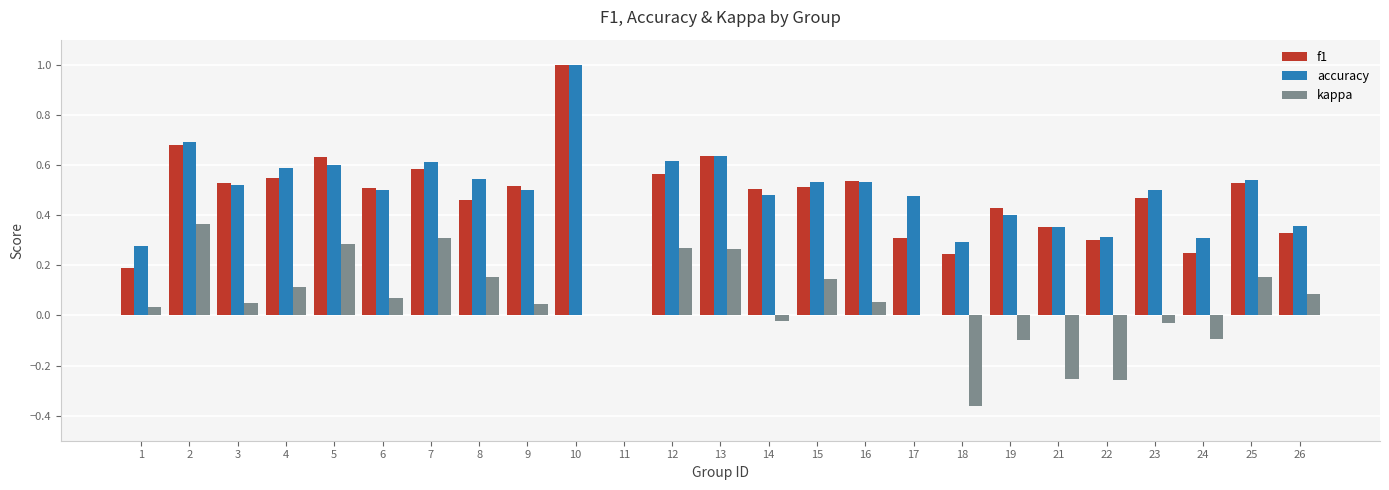

What is the maximum value shown in the chart?

1.0